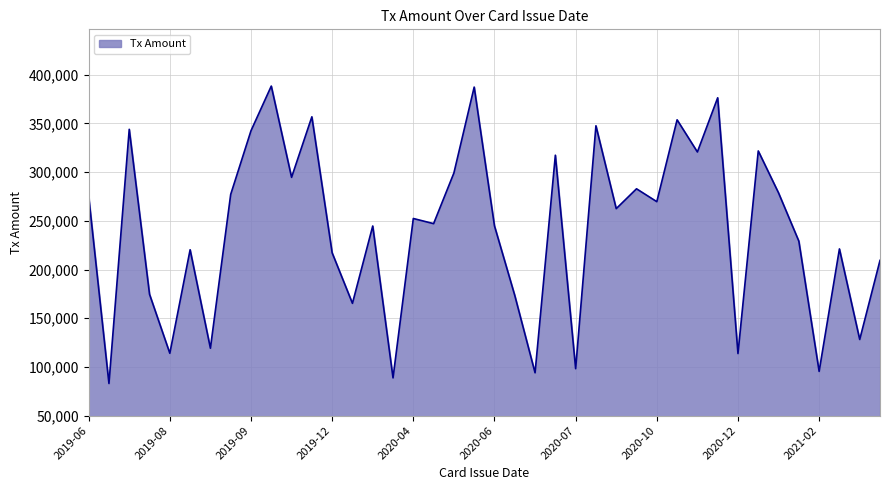

How many series are shown in this chart?

1